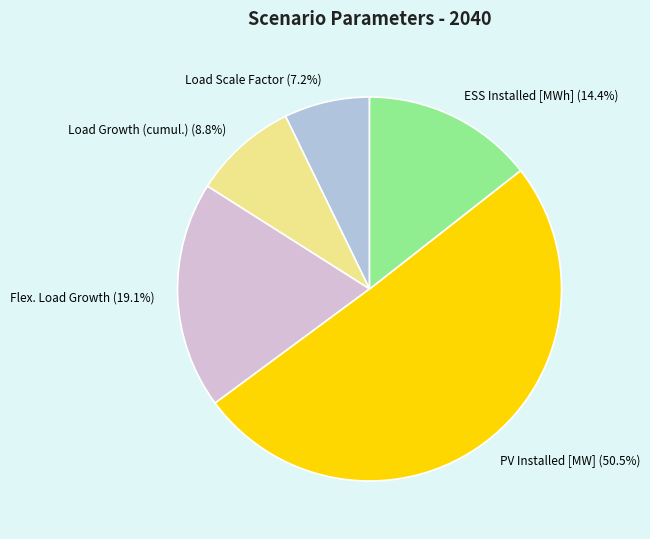

Combined, do Load Scale Factor and Load Growth (cumul.) account for over 50%?

No